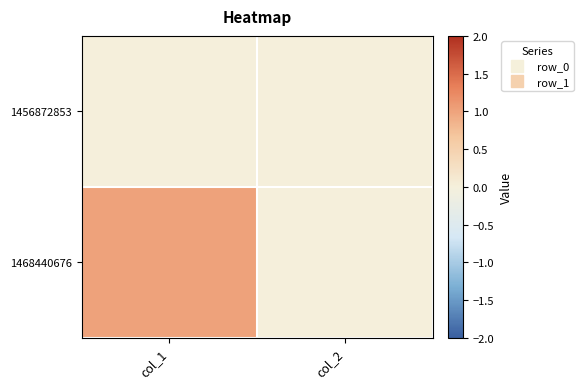

Reading right to left, extract all data points from this chart.

1456872853: col_2=0	col_1=0
1468440676: col_2=0	col_1=1